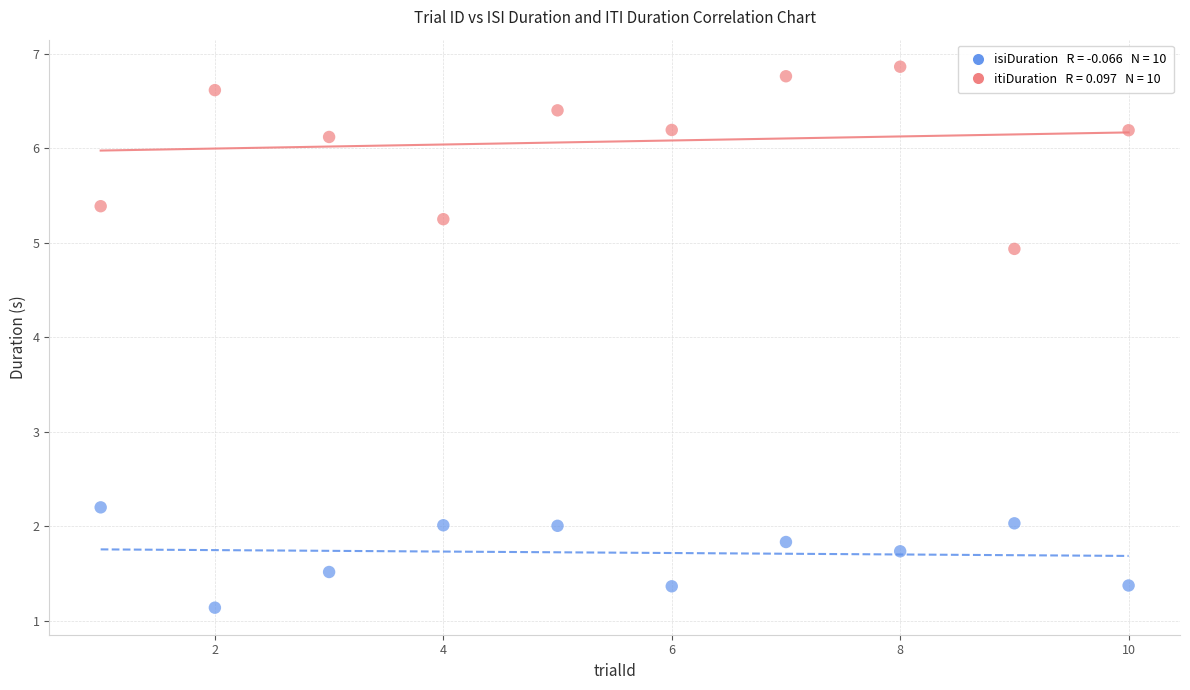

Across all data points, what is the range of Y values (max minus min)?

5.7